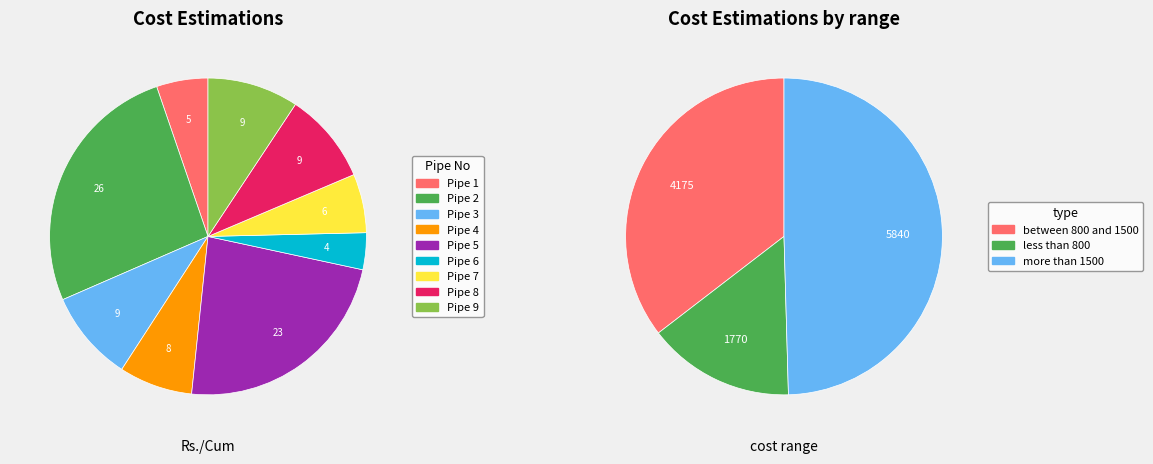

Which slice is the smallest?

Pipe 6